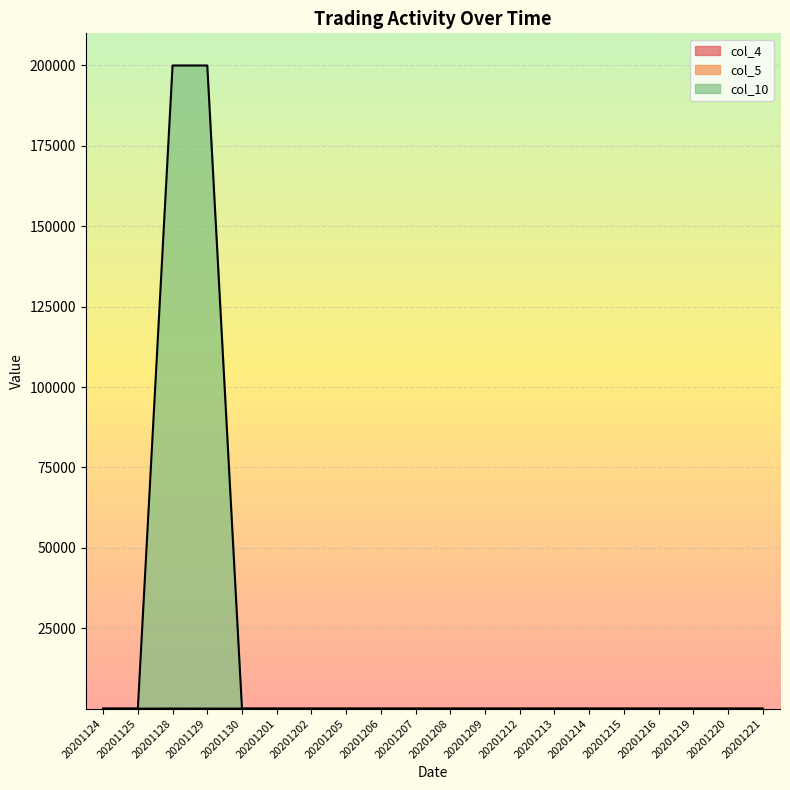

What is the maximum value shown in the chart?

200000.0